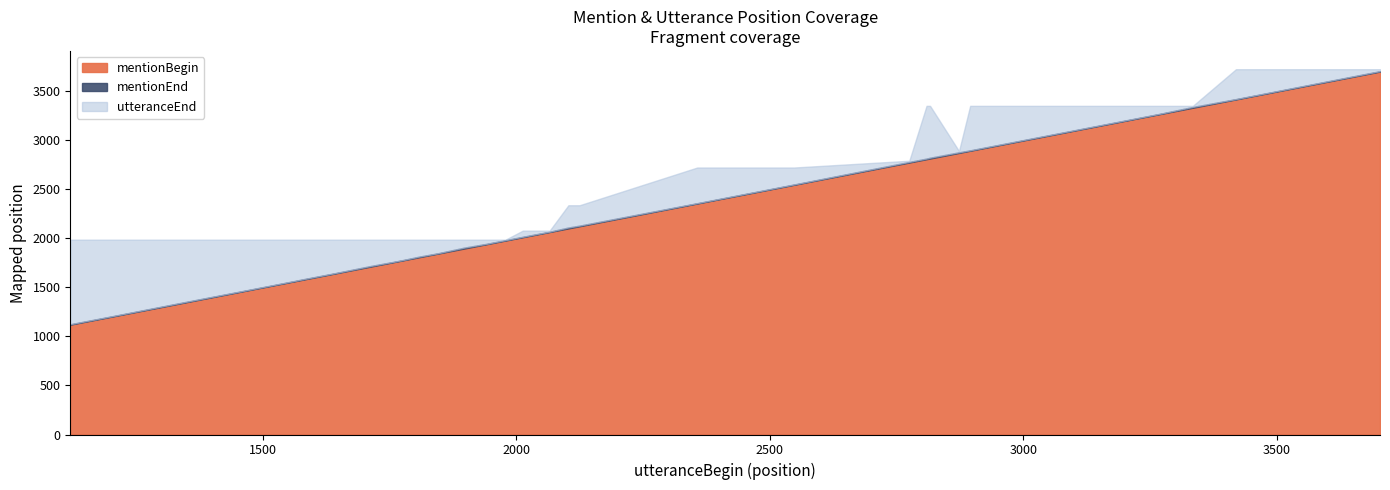

Reading left to right, what are all the values shown in this chart?

mentionBegin: 0=1121	1=1140	2=1205	3=1343	4=1362	5=1457	6=1465	7=1530	8=1564	9=1576	10=1640	11=1715	12=1760	13=1778	14=1809	15=1845	16=1898	17=1946	18=1951	19=1979	20=2013	21=2029	22=2066	23=2103	24=2125	25=2357	26=2548	27=2775	28=2809	29=2816	30=2873	31=2895	32=3237	33=3268	34=3272	35=3334	36=3419	37=3466	38=3657	39=3703
mentionEnd: 0=1125	1=1144	2=1208	3=1347	4=1366	5=1460	6=1468	7=1533	8=1567	9=1580	10=1643	11=1721	12=1763	13=1781	14=1815	15=1848	16=1907	17=1949	18=1955	19=1983	20=2017	21=2033	22=2069	23=2112	24=2131	25=2360	26=2551	27=2781	28=2815	29=2824	30=2879	31=2899	32=3240	33=3271	34=3275	35=3342	36=3422	37=3469	38=3661	39=3707
utteranceEnd: 0=1988	1=1988	2=1988	3=1988	4=1988	5=1988	6=1988	7=1988	8=1988	9=1988	10=1988	11=1988	12=1988	13=1988	14=1988	15=1988	16=1988	17=1988	18=1988	19=1988	20=2080	21=2080	22=2080	23=2339	24=2339	25=2724	26=2724	27=2793	28=3353	29=3353	30=2892	31=3353	32=3353	33=3353	34=3353	35=3353	36=3727	37=3727	38=3727	39=3727